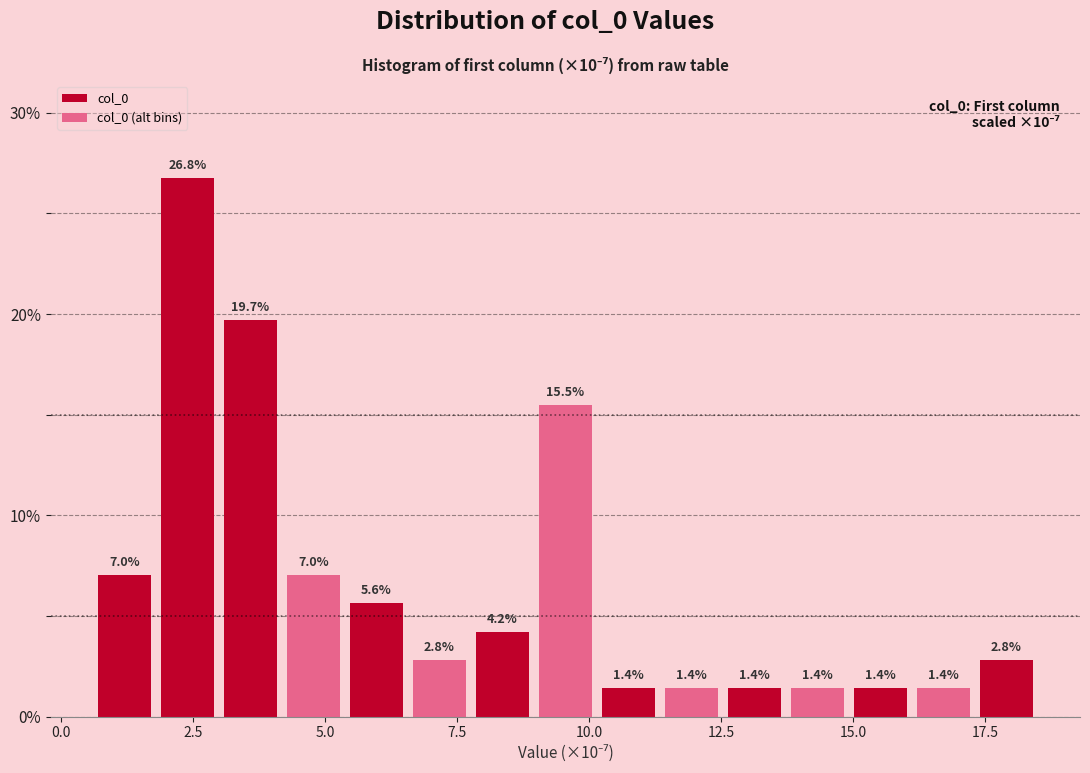

Around what value on the x-axis is the tallest bar? Give the approximate position of its centre, as read against the axis.

2.5